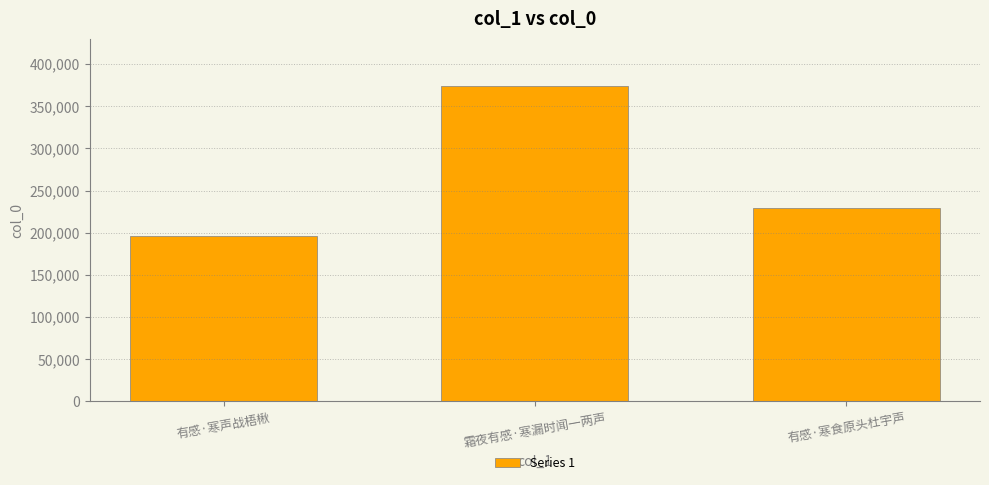

Rank the categories by value from highest to lowest.

霜夜有感·寒漏时闻一两声, 有感·寒食原头杜宇声, 有感·寒声战梧楸